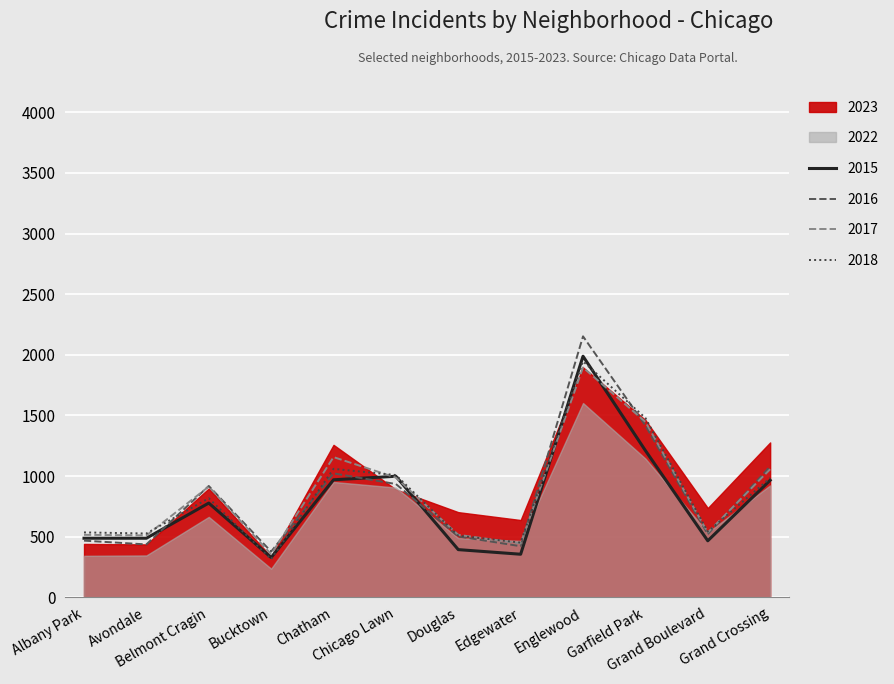

True or false: 2018 has more than 0 interior local peaks.

True